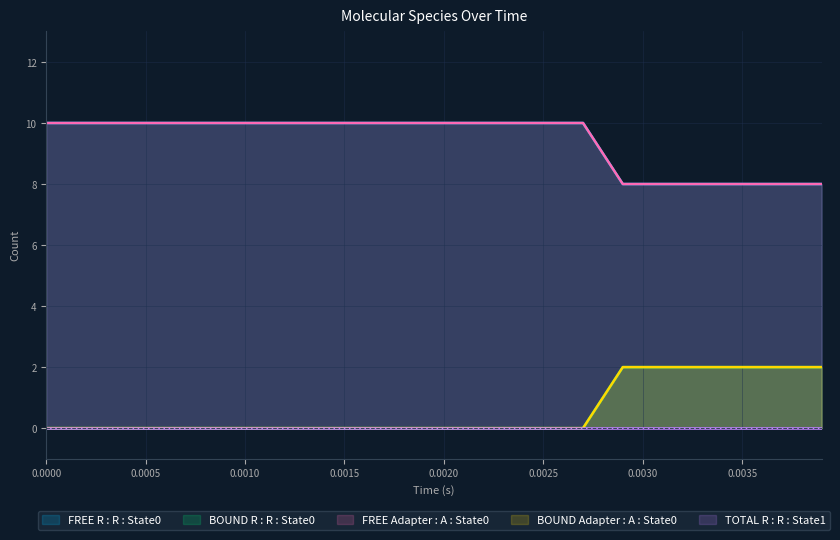

True or false: BOUND Adapter : A : State0 and TOTAL R : R : State1 cross at least once.

False